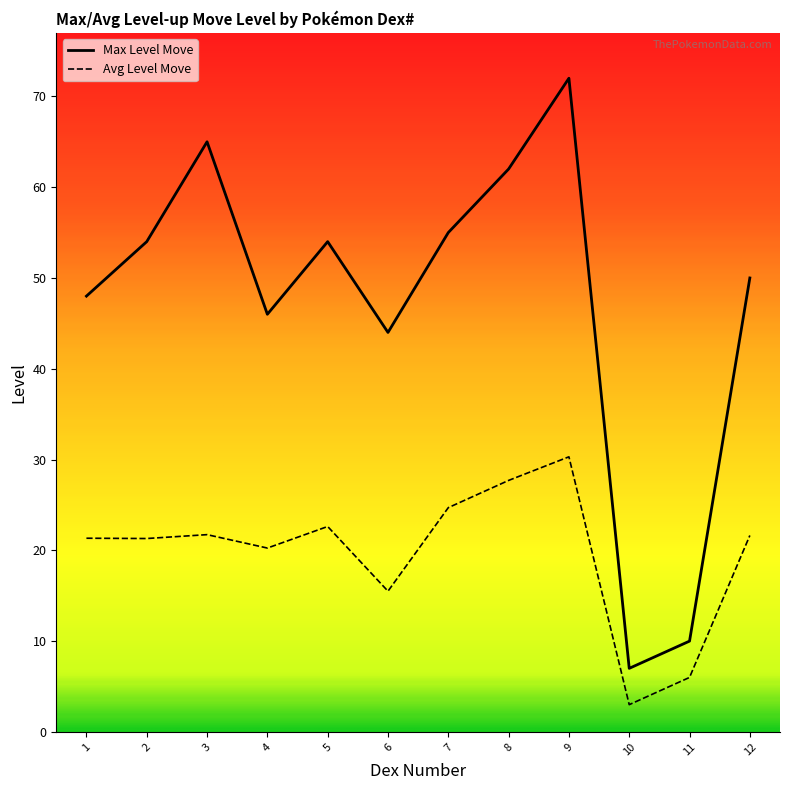

The Max Level Move series shows 95.6 at 8. True or false?

False